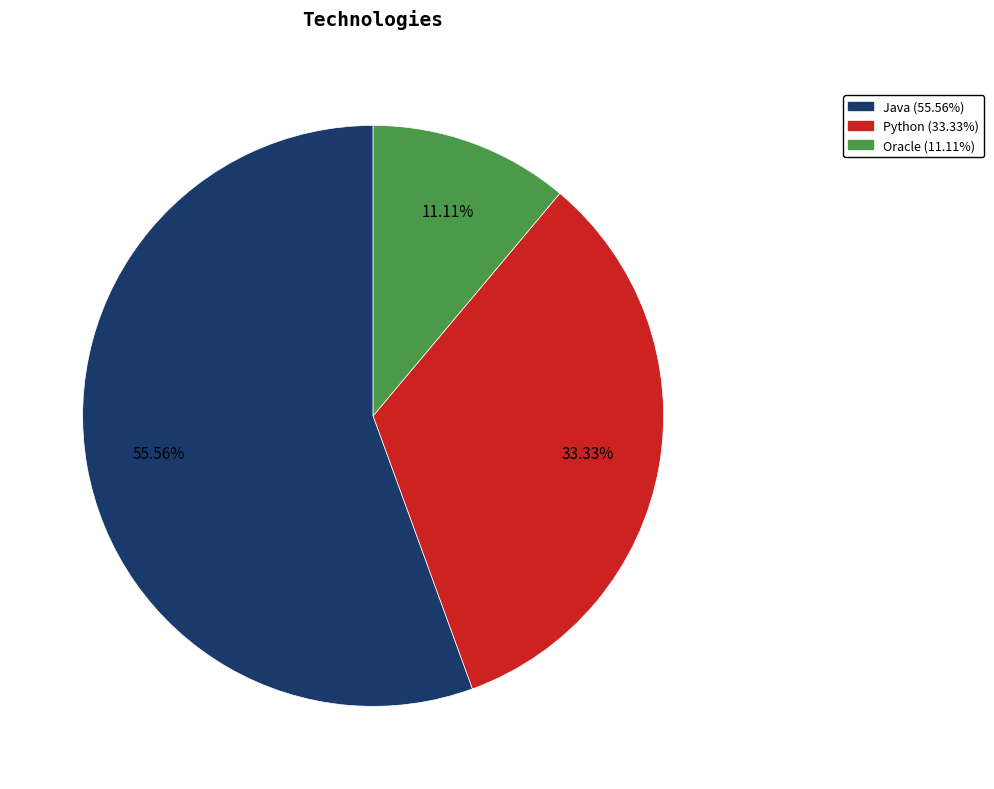

Does Oracle represent more than half of the total?

No